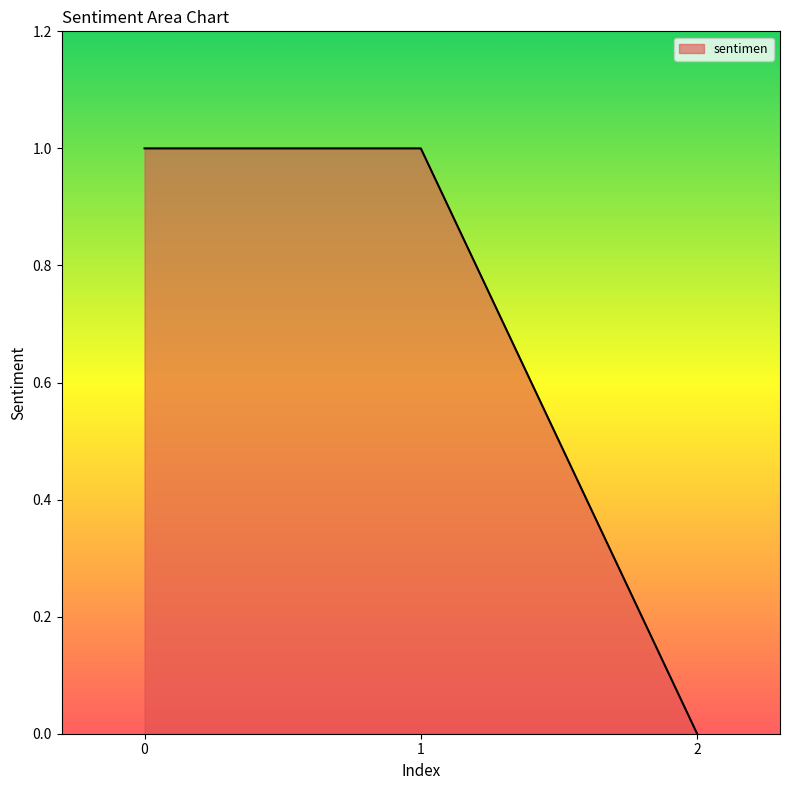

Is it true that the value at 2 is -1?

False